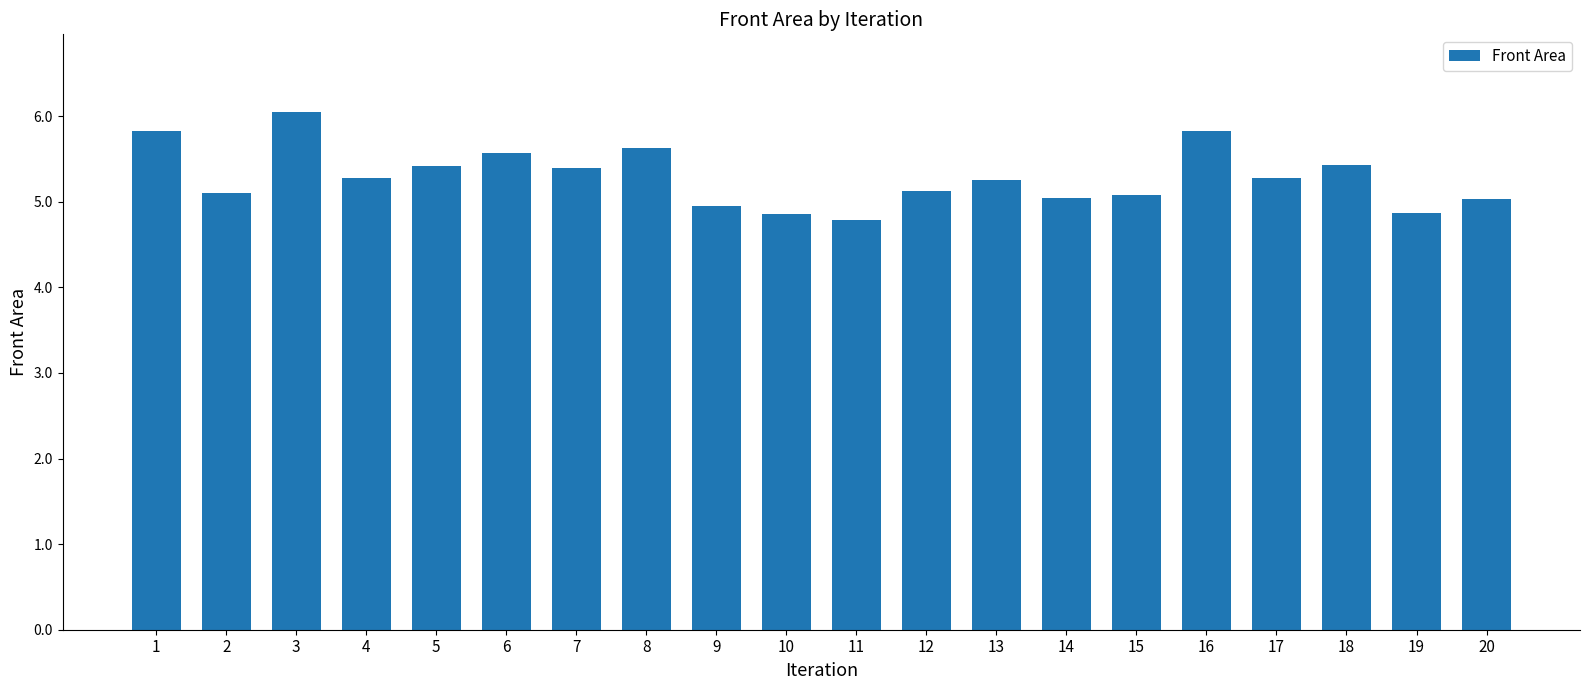

The value at 1 is 9.6. True or false?

False